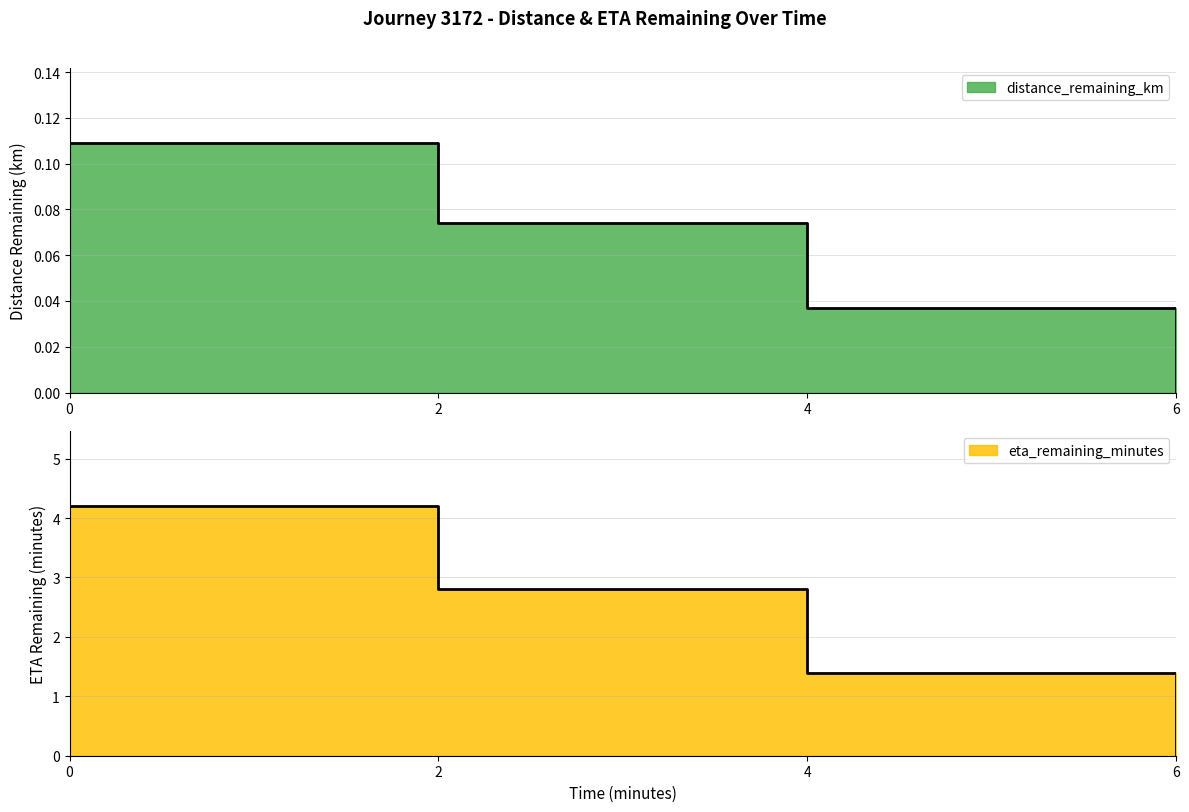

What position from the left is 6.0?

4